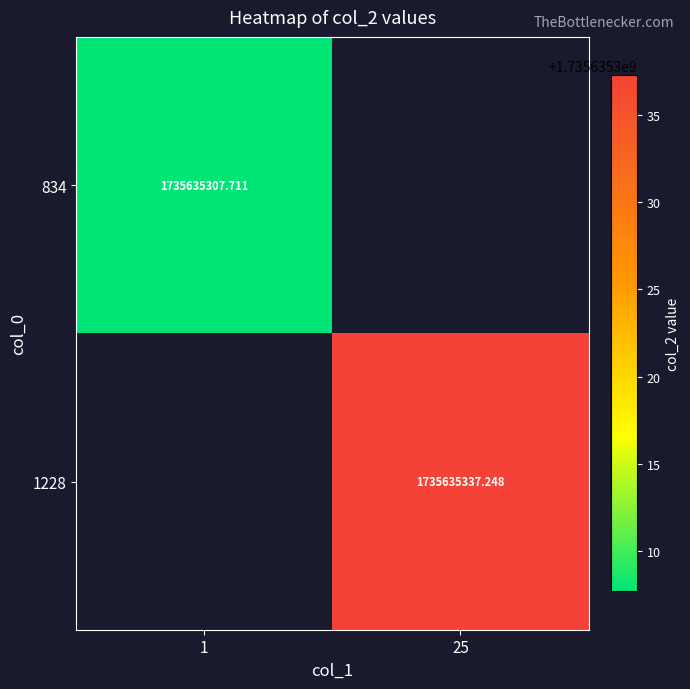

At how many categories does at least one series exceed 1509755807?

2